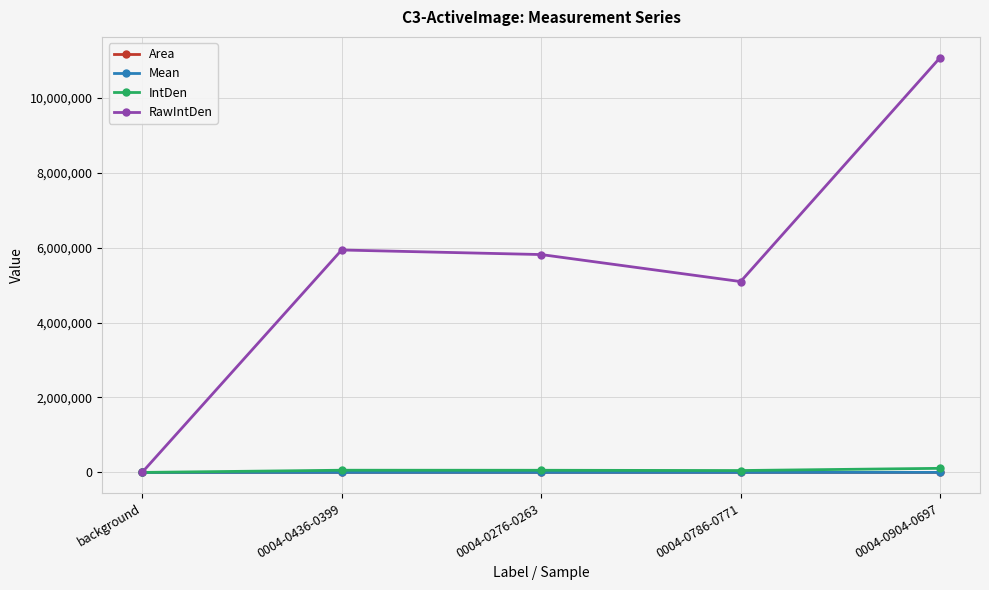

What is the value of the RawIntDen point at the 4th from the left?

5092787.0